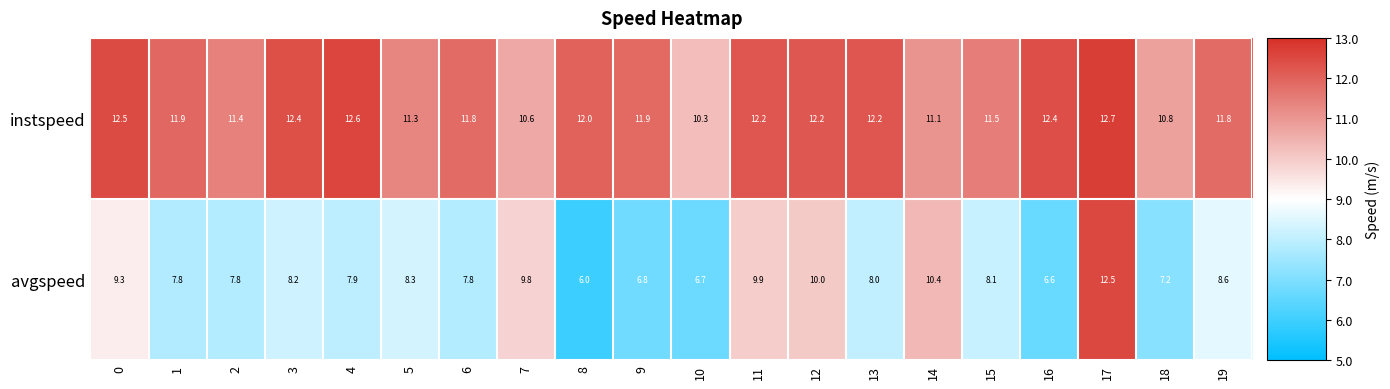

Which series has the largest total across all categories?

instspeed